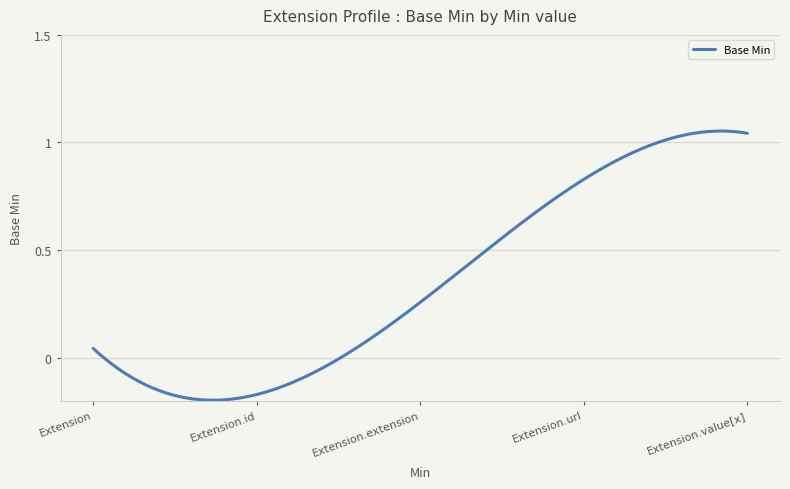

Does the chart display data point markers on the line(s)?

No